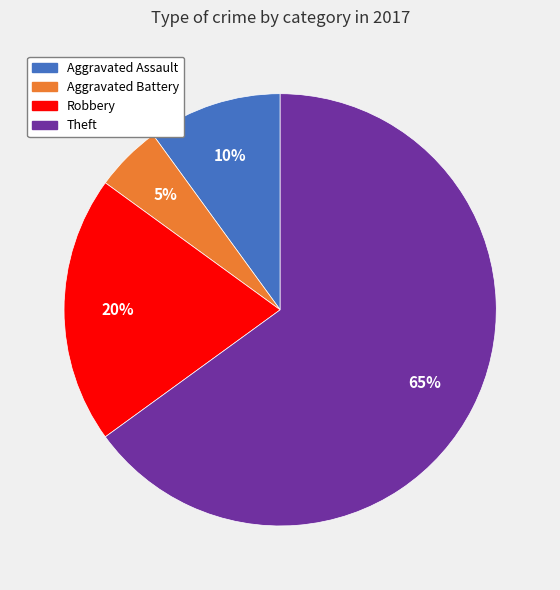

To the nearest percent, what is the difference between the largest and smallest slice percentages?

60%